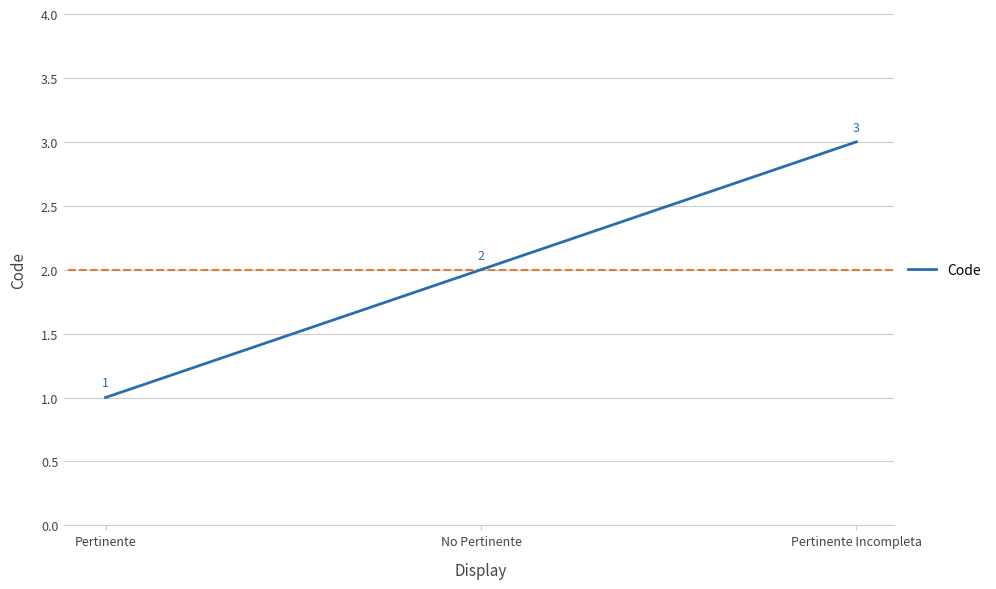

Rank the categories by value from highest to lowest.

Pertinente Incompleta, No Pertinente, Pertinente